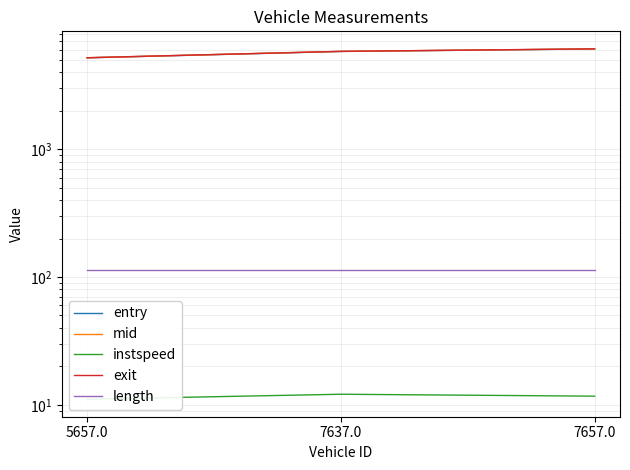

Reading right to left, transcribe all the data shown in this chart.

entry: 6079.0	5811.0	5180.0
mid: 6084.4	5816.4	5185.1
instspeed: 11.7	12.1	11.1
exit: 6089.9	5821.8	5190.9
length: 112.5	112.5	112.5